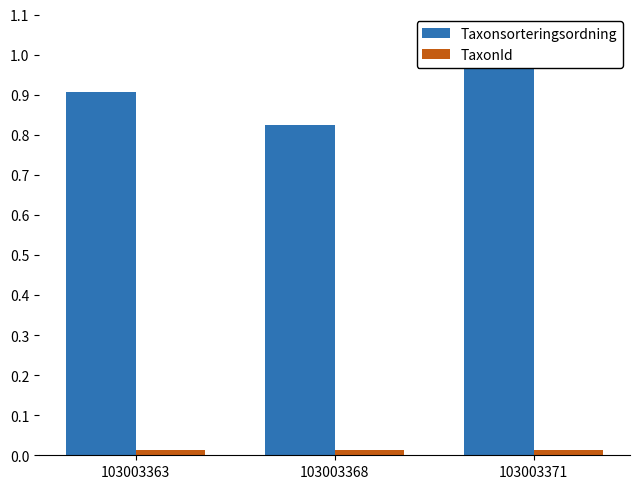

How many bars are there in each group?

2